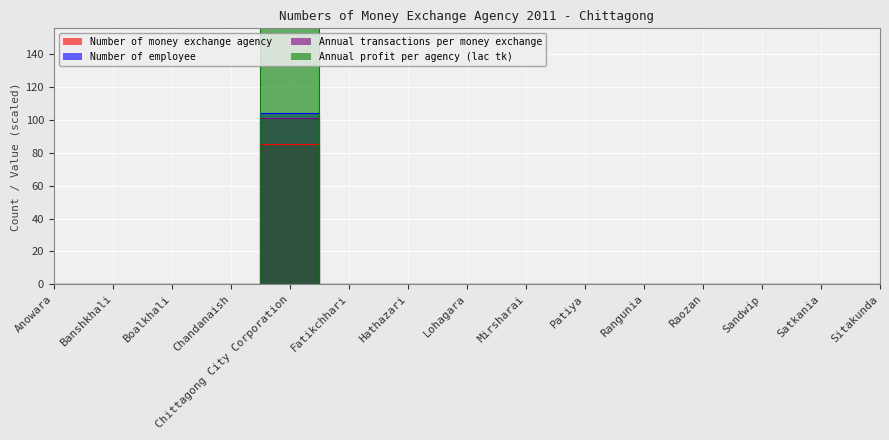

List the series in order of their peak value, lowest first.

Number of money exchange agency, Annual transactions per money exchange, Number of employee, Annual profit per agency (lac tk)